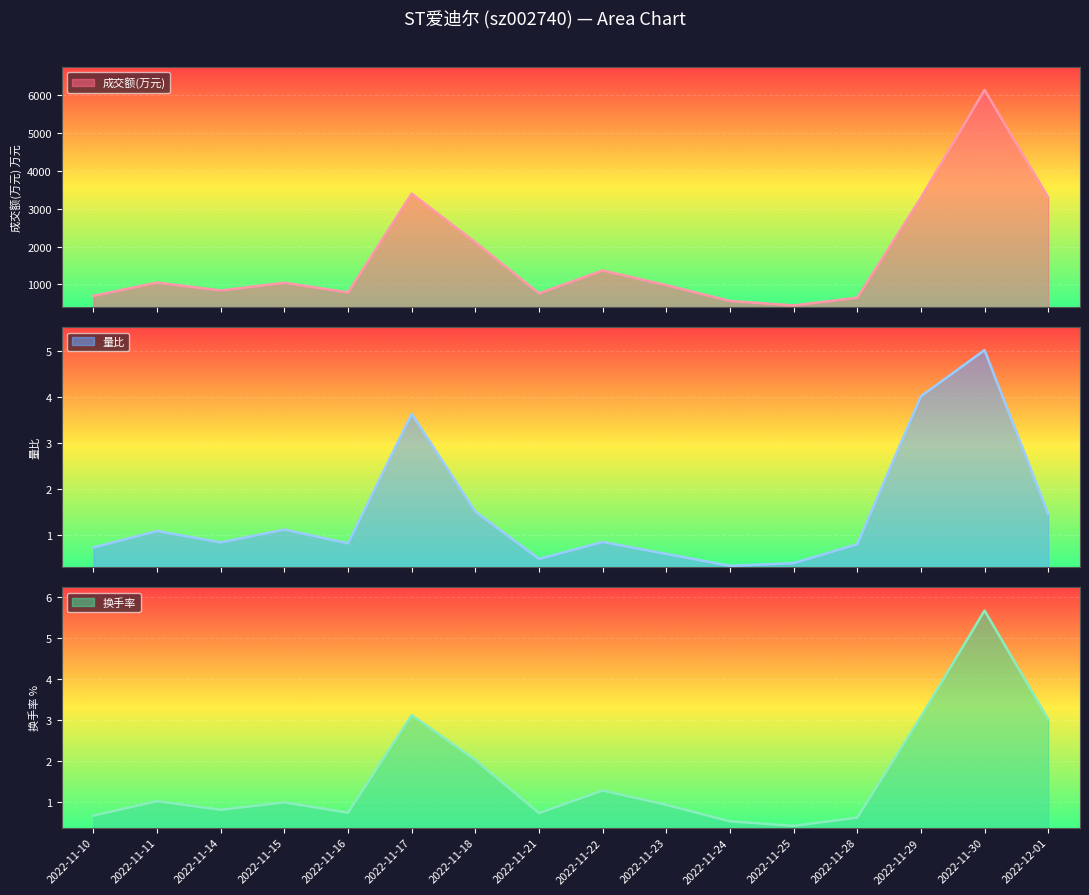

At which label does 换手率 reach its peak?

2022-11-30